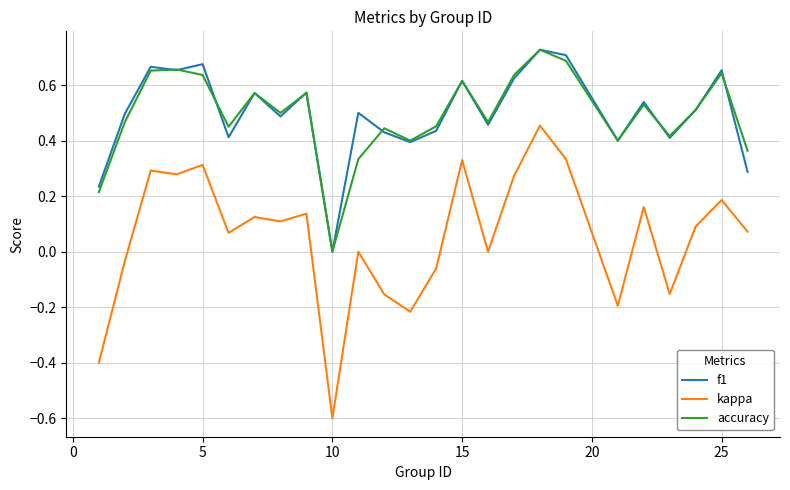

True or false: accuracy and kappa cross at least once.

False